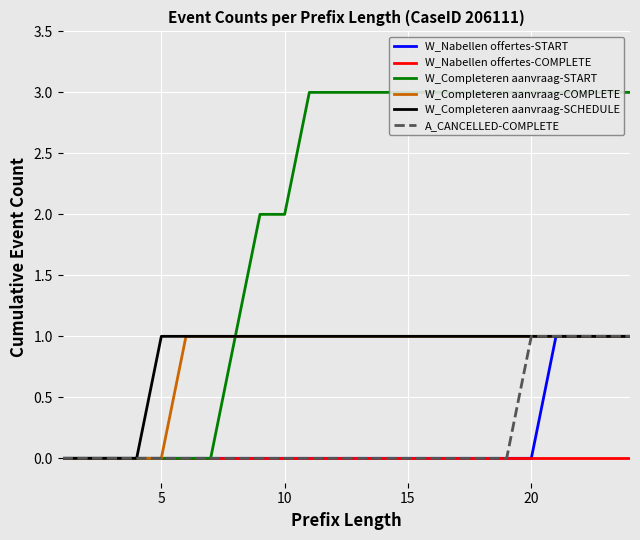

The value of W_Nabellen offertes-COMPLETE at 15 is 0. True or false?

True